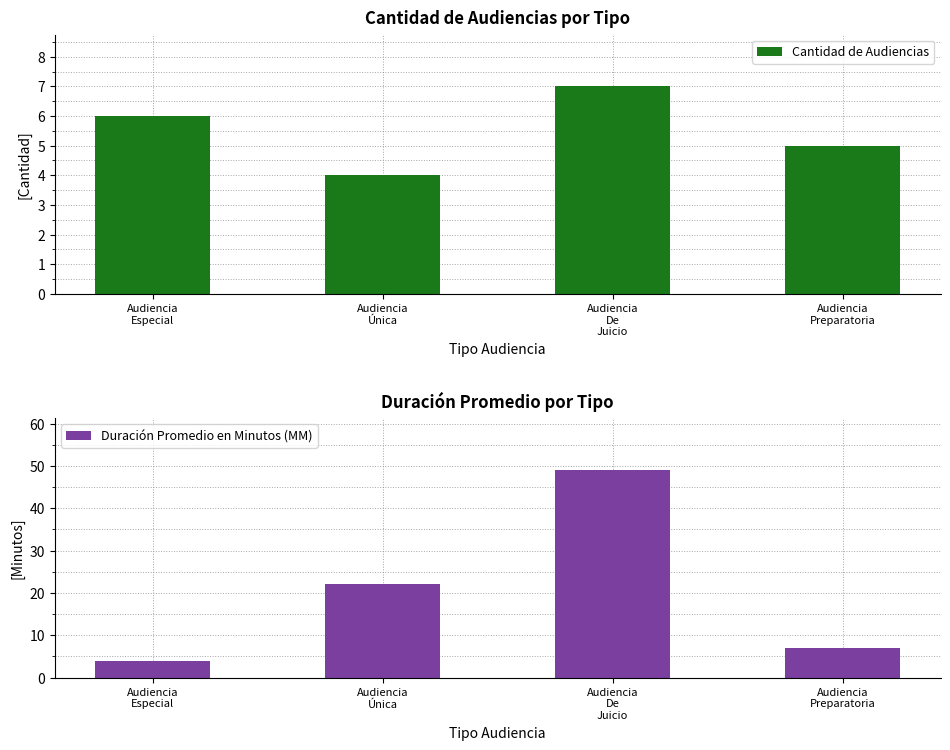

What are all the series names shown in the legend?

Cantidad de Audiencias, Duración Promedio en Minutos (MM)